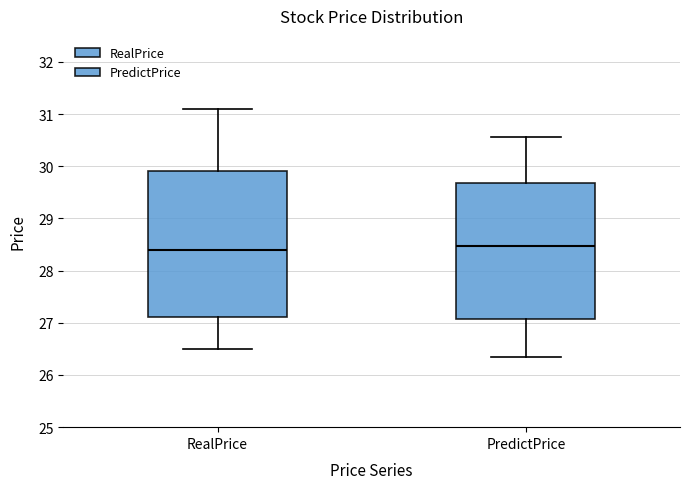

Reading left to right, transcribe this box plot: for each box, give where its median line is, the range the box spans, and where its two whiskers end, as read against the y-axis. The values are not printed on the chart, so give them approximately, as read against the axis.

RealPrice: median 28.4, box 27.1 to 29.9, whiskers 26.5 to 31.1
PredictPrice: median 28.5, box 27.1 to 29.7, whiskers 26.3 to 30.6